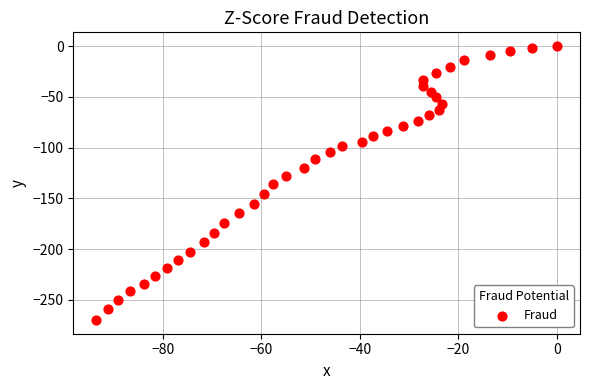

What is the range of X values (max minus min)?

93.5